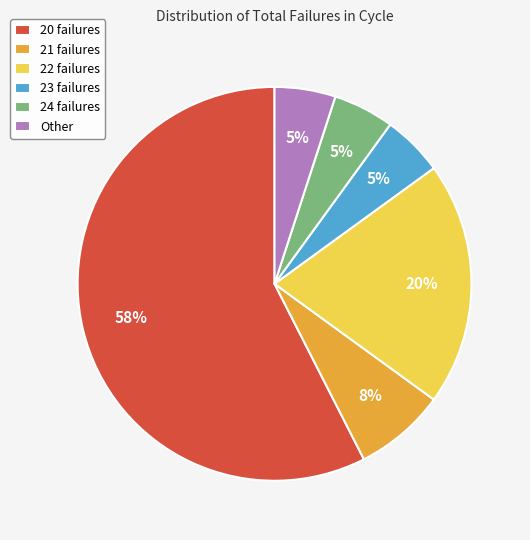

To the nearest percent, what portion does 21 failures represent?

8%